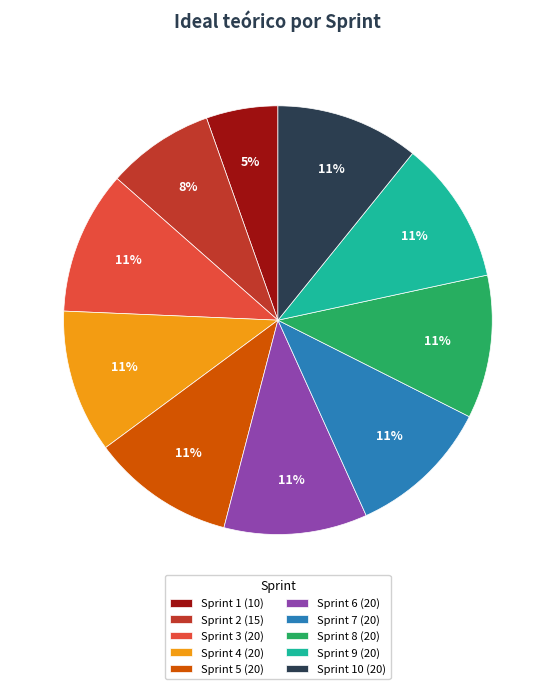

Which category has the smallest portion of the pie?

Sprint 1 (10)